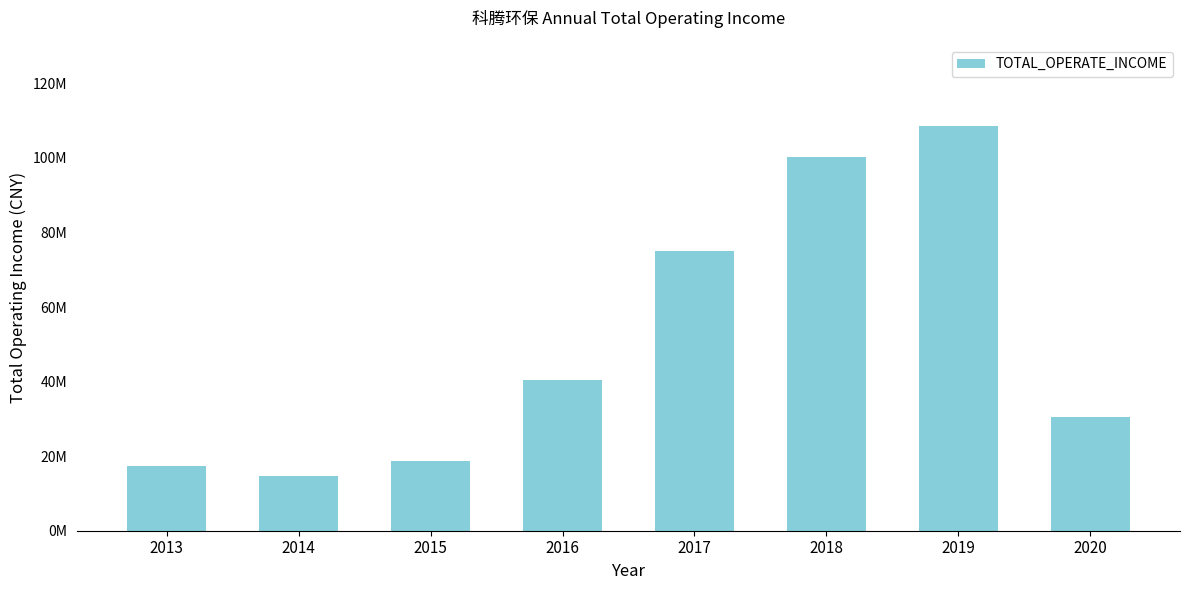

Which label corresponds to the smallest value in the chart?

2014